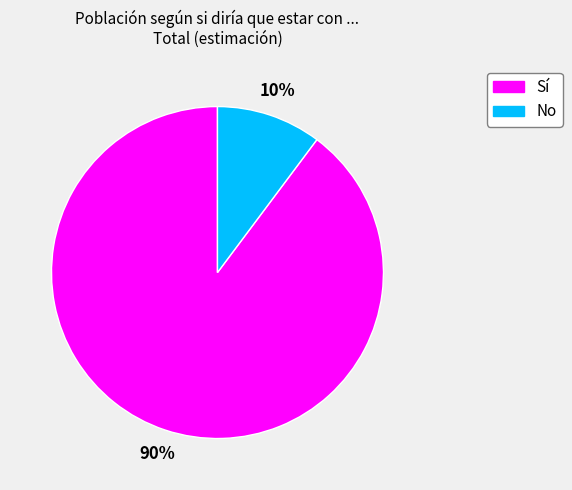

How many slices are in this pie chart?

2